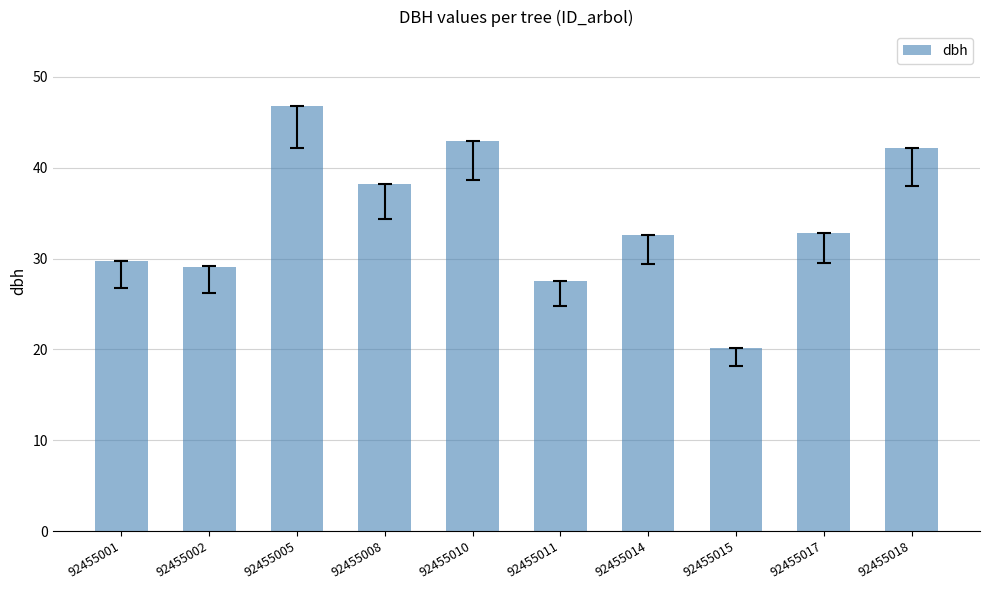

How many bars are there in total?

10